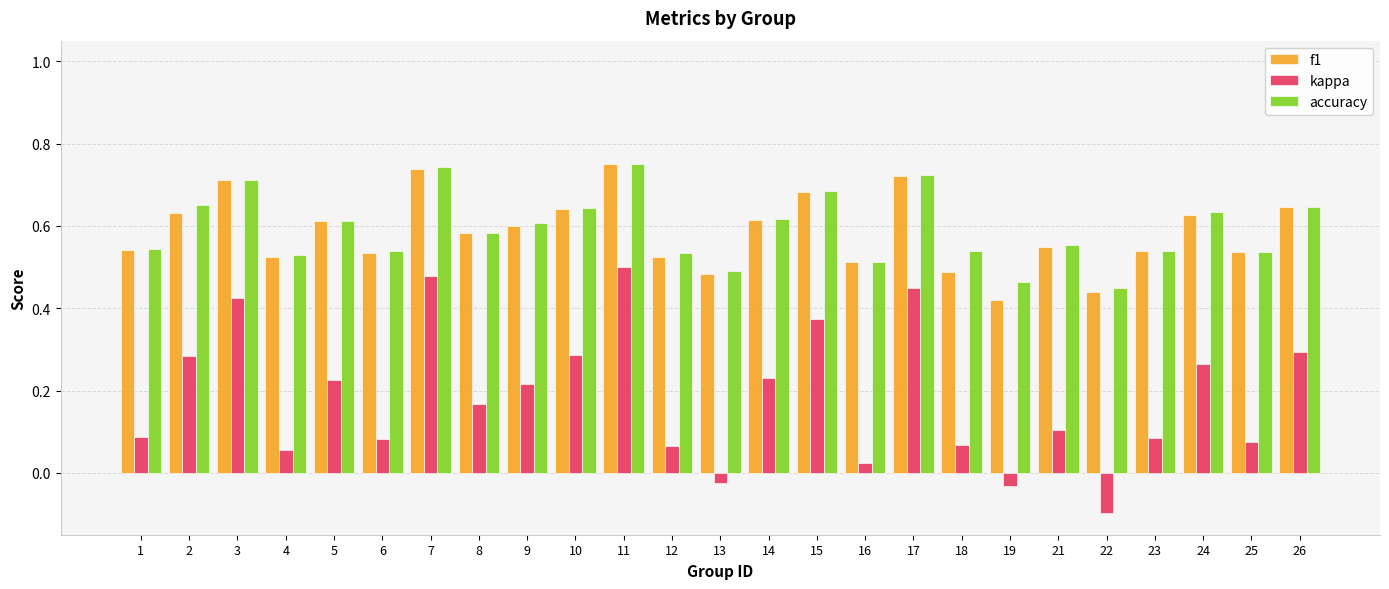

What is the sum of the f1 values at 19 and 9?

1.0